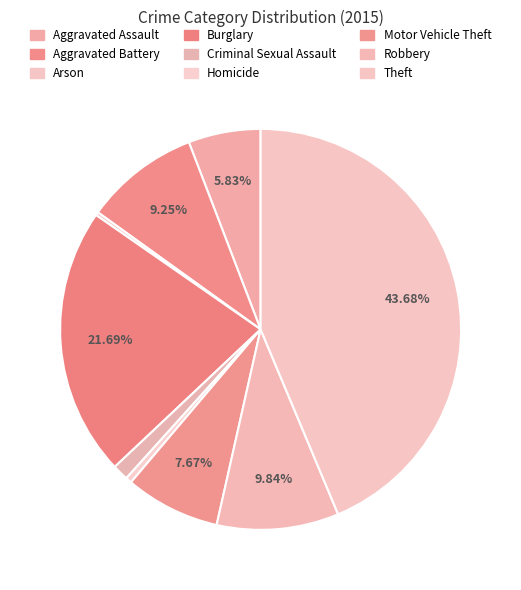

What is the change in value from Criminal Sexual Assault to Robbery?

+260